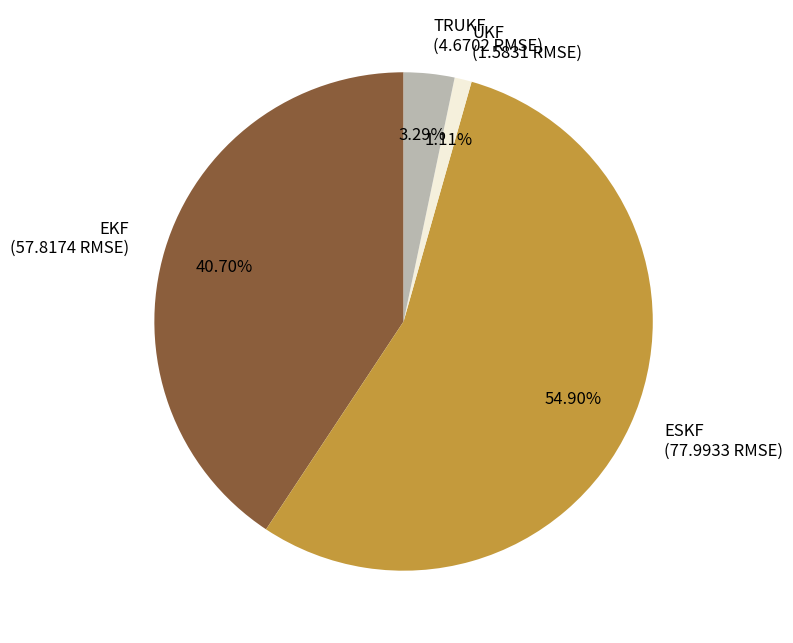

Do UKF and TRUKF together represent more than half of the pie?

No